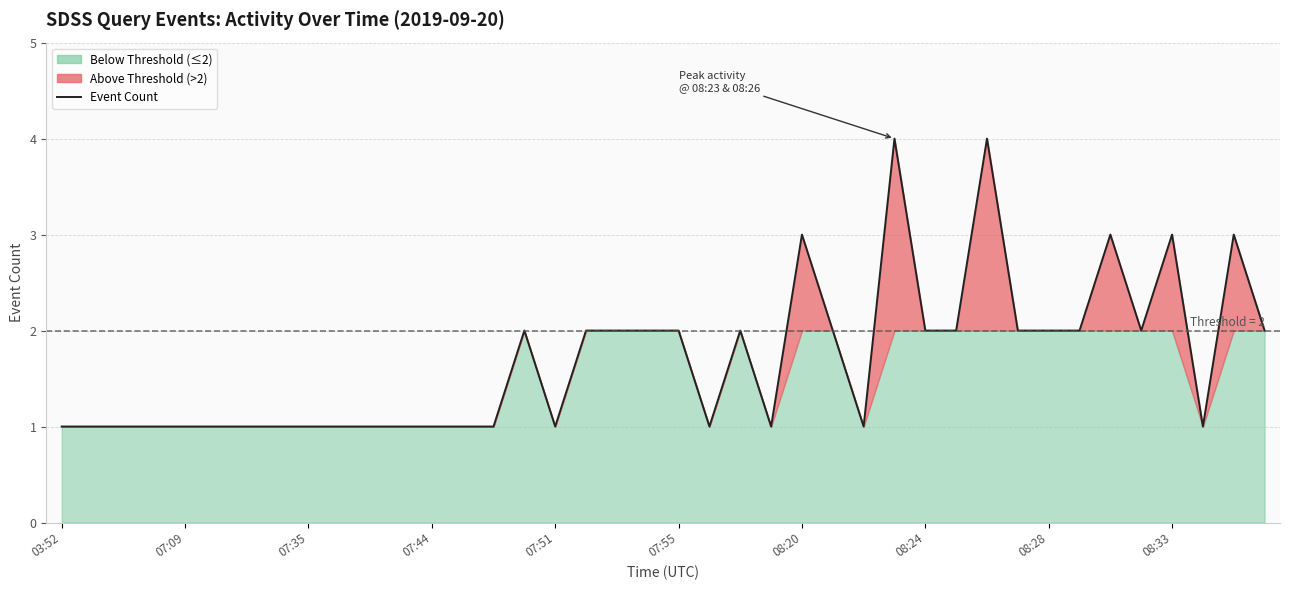

Does the chart display data point markers on the line(s)?

No